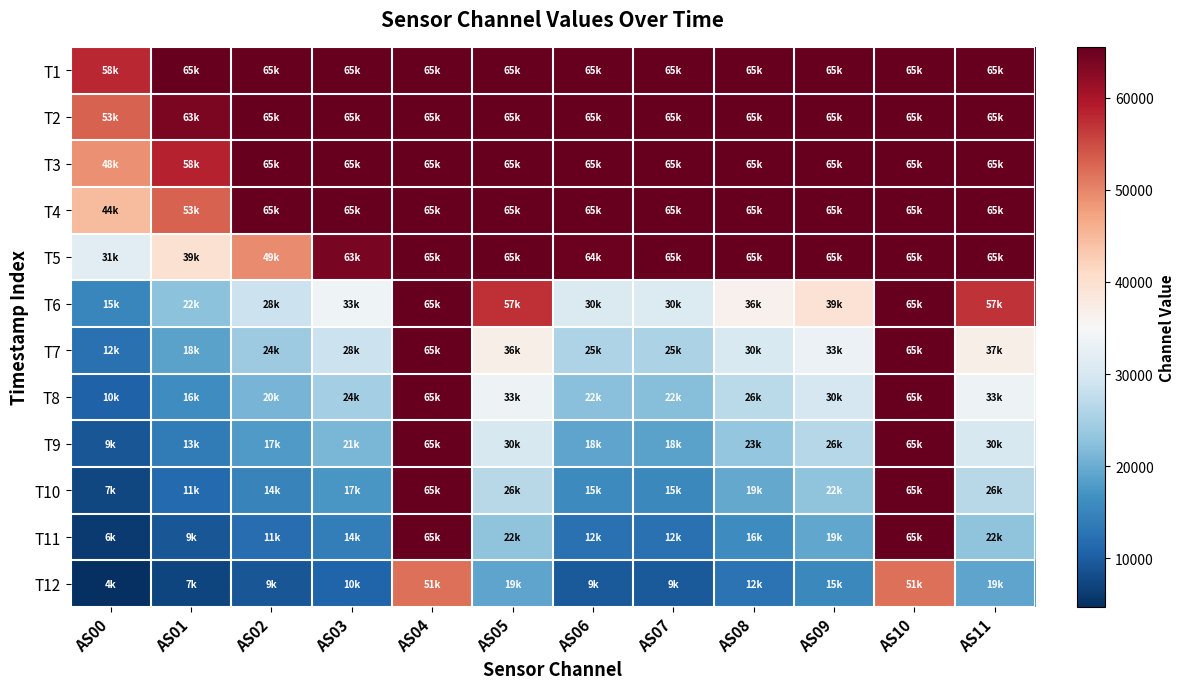

Reading right to left, transcribe all the data shown in this chart.

T1: AS11=65535	AS10=65535	AS09=65535	AS08=65535	AS07=65535	AS06=65535	AS05=65535	AS04=65535	AS03=65535	AS02=65535	AS01=65535	AS00=58026
T2: AS11=65535	AS10=65535	AS09=65535	AS08=65535	AS07=65535	AS06=65535	AS05=65535	AS04=65535	AS03=65535	AS02=65535	AS01=63850	AS00=53123
T3: AS11=65535	AS10=65535	AS09=65535	AS08=65535	AS07=65535	AS06=65535	AS05=65535	AS04=65535	AS03=65535	AS02=65535	AS01=58511	AS00=48916
T4: AS11=65535	AS10=65535	AS09=65535	AS08=65535	AS07=65535	AS06=65535	AS05=65535	AS04=65535	AS03=65535	AS02=65535	AS01=53171	AS00=44800
T5: AS11=65535	AS10=65535	AS09=65535	AS08=65535	AS07=65535	AS06=64875	AS05=65535	AS04=65535	AS03=63924	AS02=49482	AS01=39665	AS00=31998
T6: AS11=57209	AS10=65535	AS09=39542	AS08=36447	AS07=30900	AS06=30782	AS05=57300	AS04=65535	AS03=33858	AS02=28638	AS01=22648	AS00=15187
T7: AS11=37001	AS10=65535	AS09=33363	AS08=30575	AS07=25465	AS06=25742	AS05=36987	AS04=65535	AS03=28536	AS02=24167	AS01=18888	AS00=12305
T8: AS11=33621	AS10=65535	AS09=30006	AS08=26992	AS07=22176	AS06=22344	AS05=33631	AS04=65535	AS03=24826	AS02=20976	AS01=16334	AS00=10633
T9: AS11=30253	AS10=65535	AS09=26548	AS08=23362	AS07=18888	AS06=18982	AS05=30249	AS04=65535	AS03=21133	AS02=17832	AS01=13855	AS00=9026
T10: AS11=26691	AS10=65535	AS09=22914	AS08=19660	AS07=15629	AS06=15640	AS05=26689	AS04=65535	AS03=17501	AS02=14765	AS01=11462	AS00=7481
T11: AS11=22987	AS10=65440	AS09=19202	AS08=16038	AS07=12514	AS06=12472	AS05=22993	AS04=65439	AS03=14021	AS02=11856	AS01=9208	AS00=6032
T12: AS11=19175	AS10=51933	AS09=15499	AS08=12558	AS07=9616	AS06=9536	AS05=19171	AS04=51945	AS03=10805	AS02=9174	AS01=7149	AS00=4700